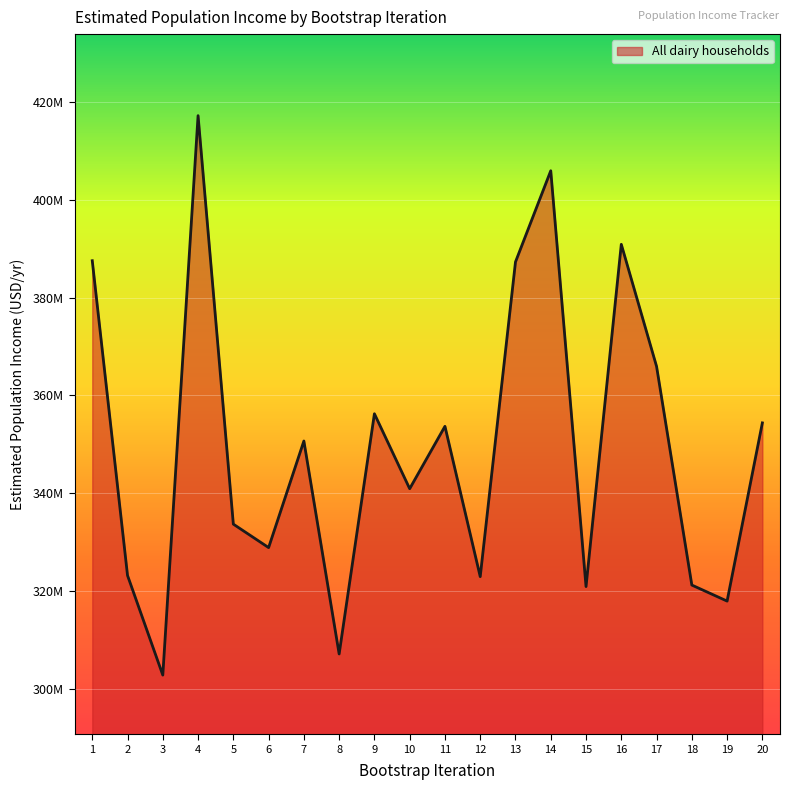

How many points are lower than both their immediate neighbors (excluding endpoints)?

7